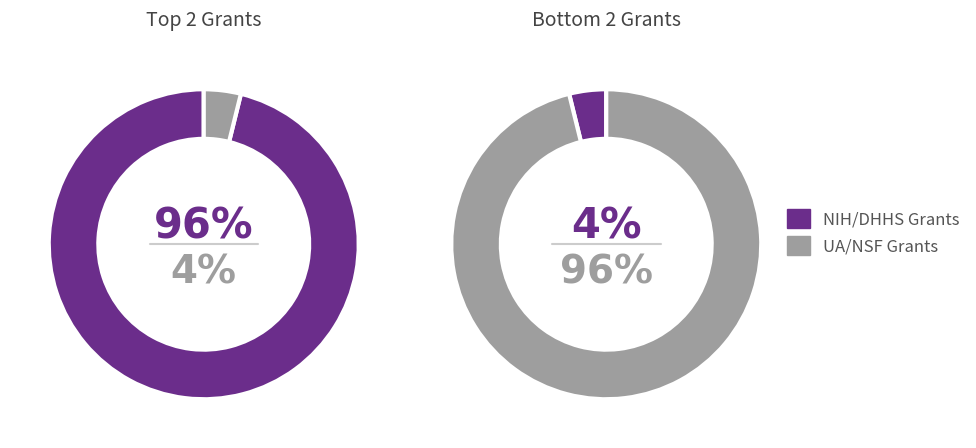

How many segments does this pie chart have?

4